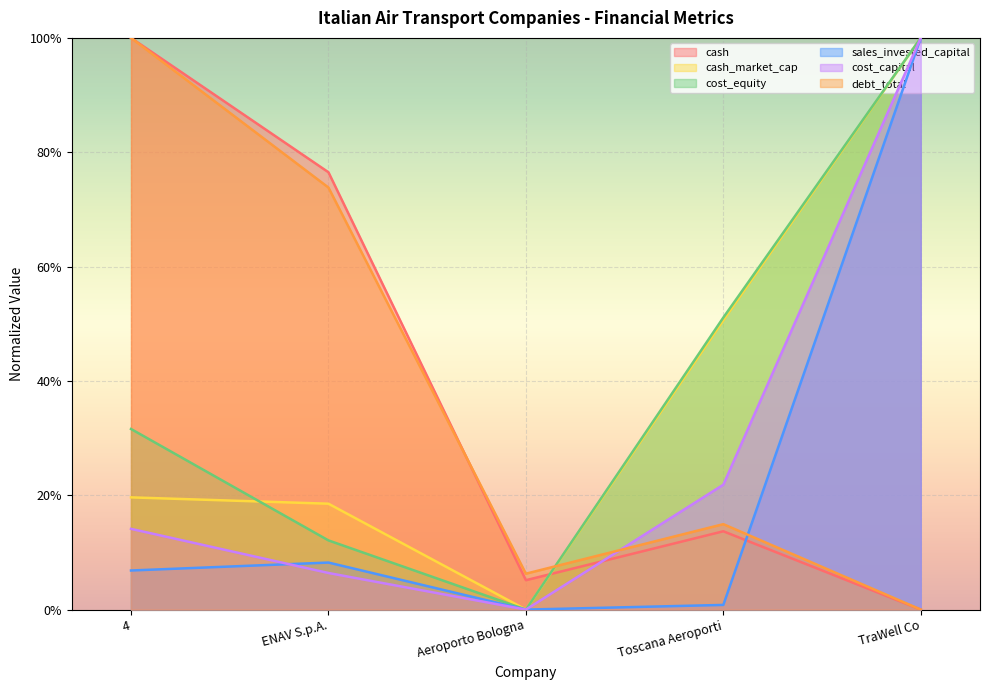

Is it true that cash_market_cap equals 0.0 at Aeroporto Bologna?

True